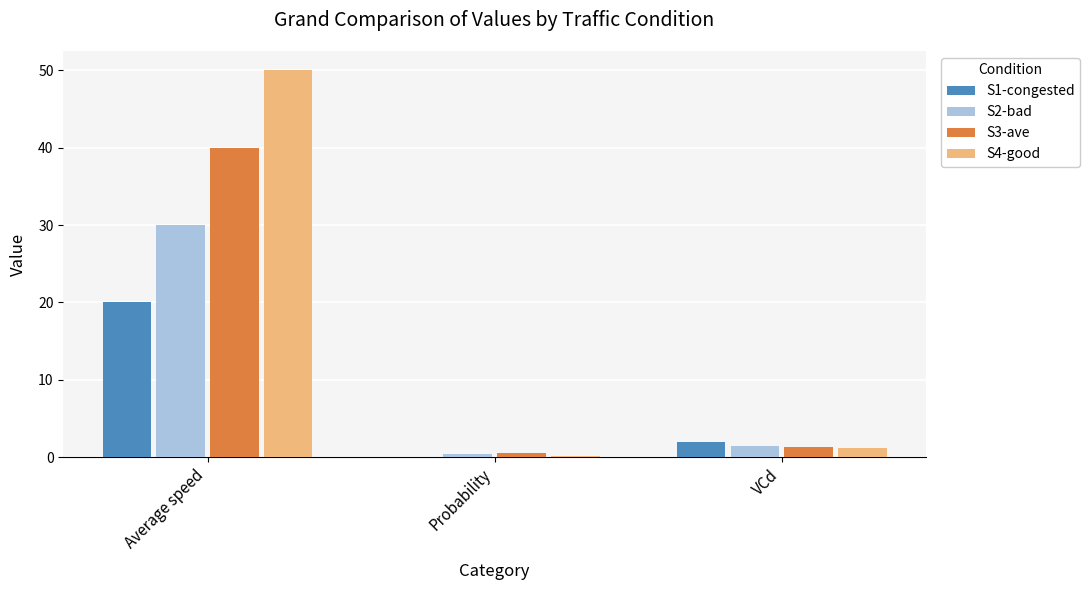

At which category is the sum across all series the highest?

Average speed